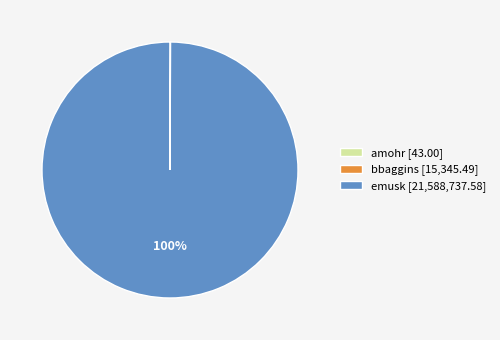

Does emusk account for over 50% of the chart?

Yes